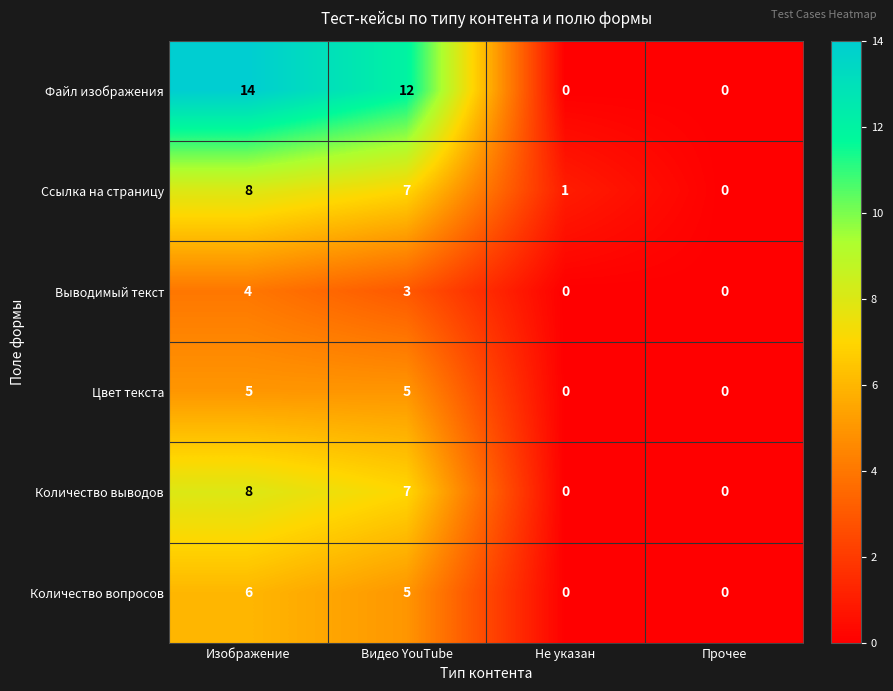

What is the total value across all series at Изображение?

45